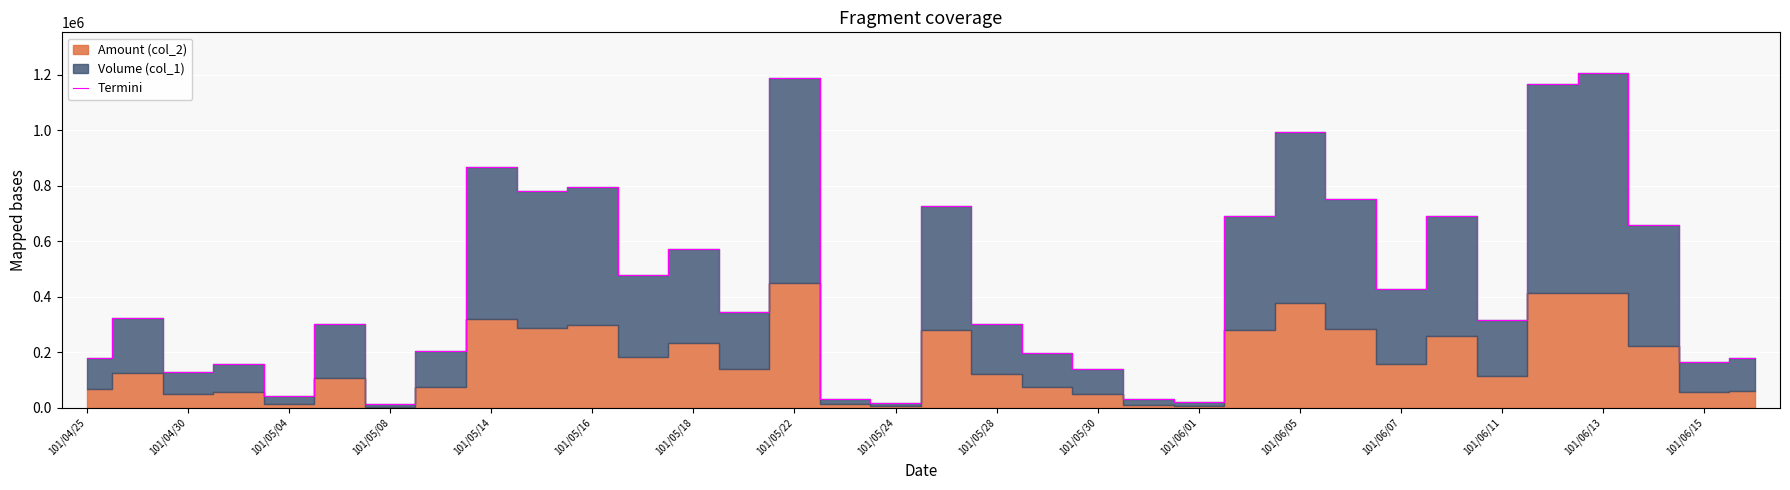

At which label is Termini closest to 609655?

101/05/18